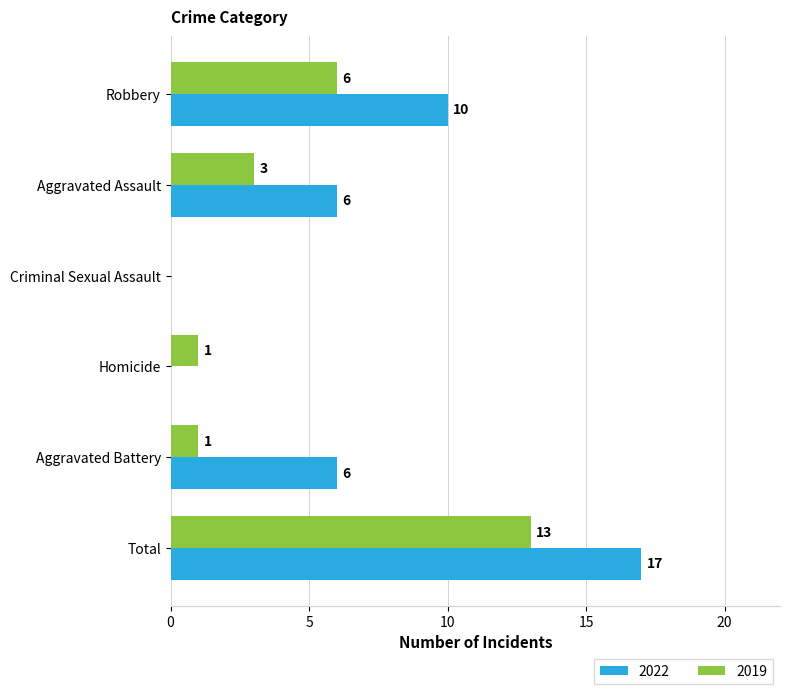

True or false: 2022 has a value of 29 at Total.

False